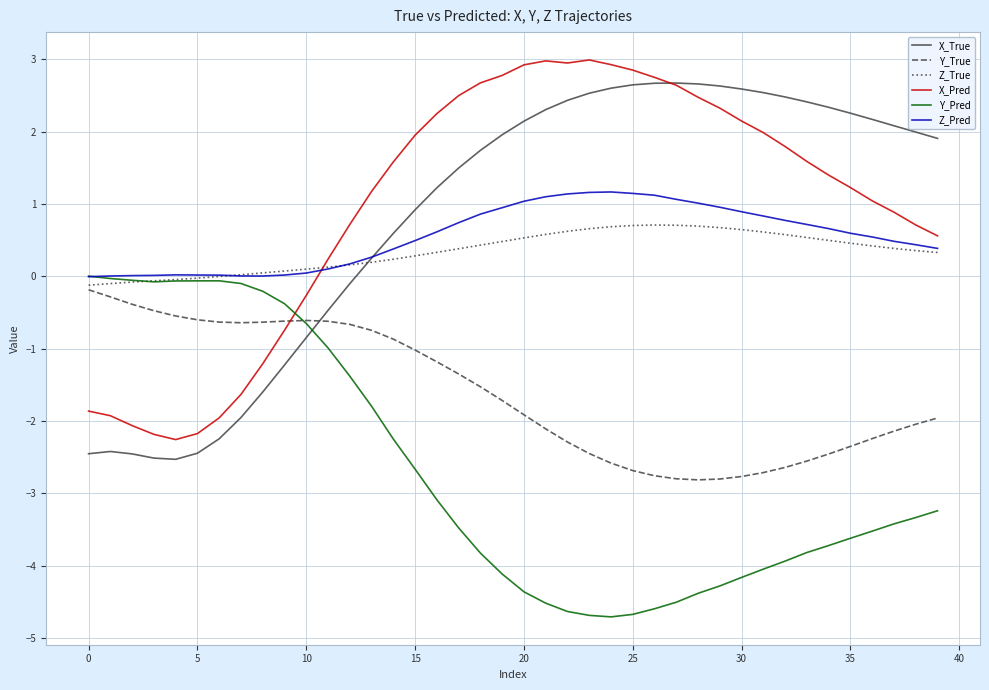

After their last crossing, which series has the higher values: Y_Pred or X_True?

X_True